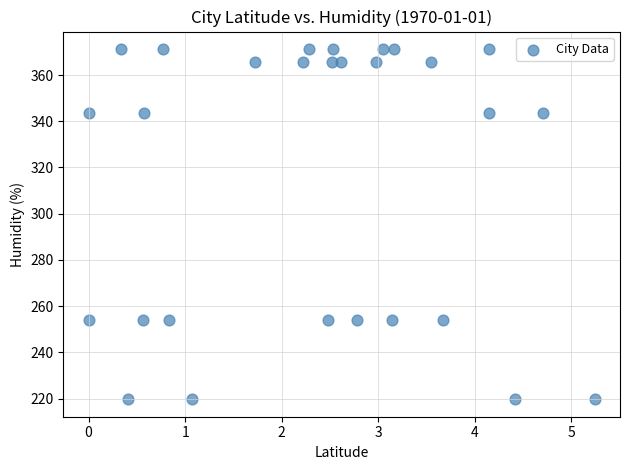

What is the range of X values (max minus min)?

5.2